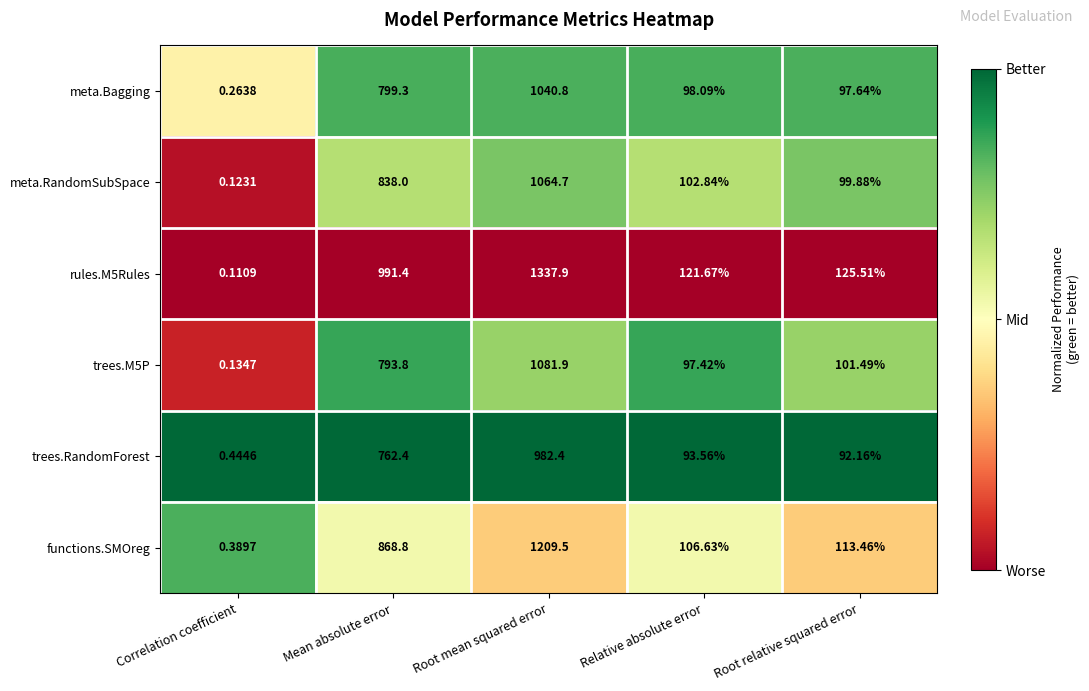

At which label does trees.RandomForest first exceed 93?

Mean absolute error